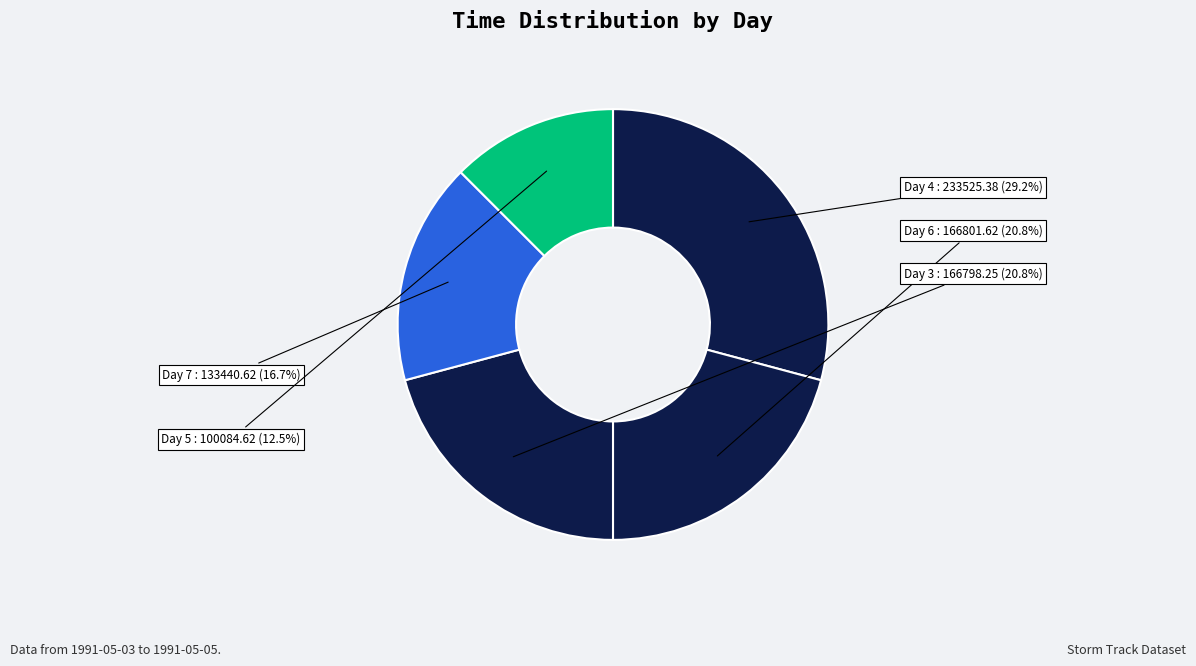

Is there a majority slice in this chart?

No